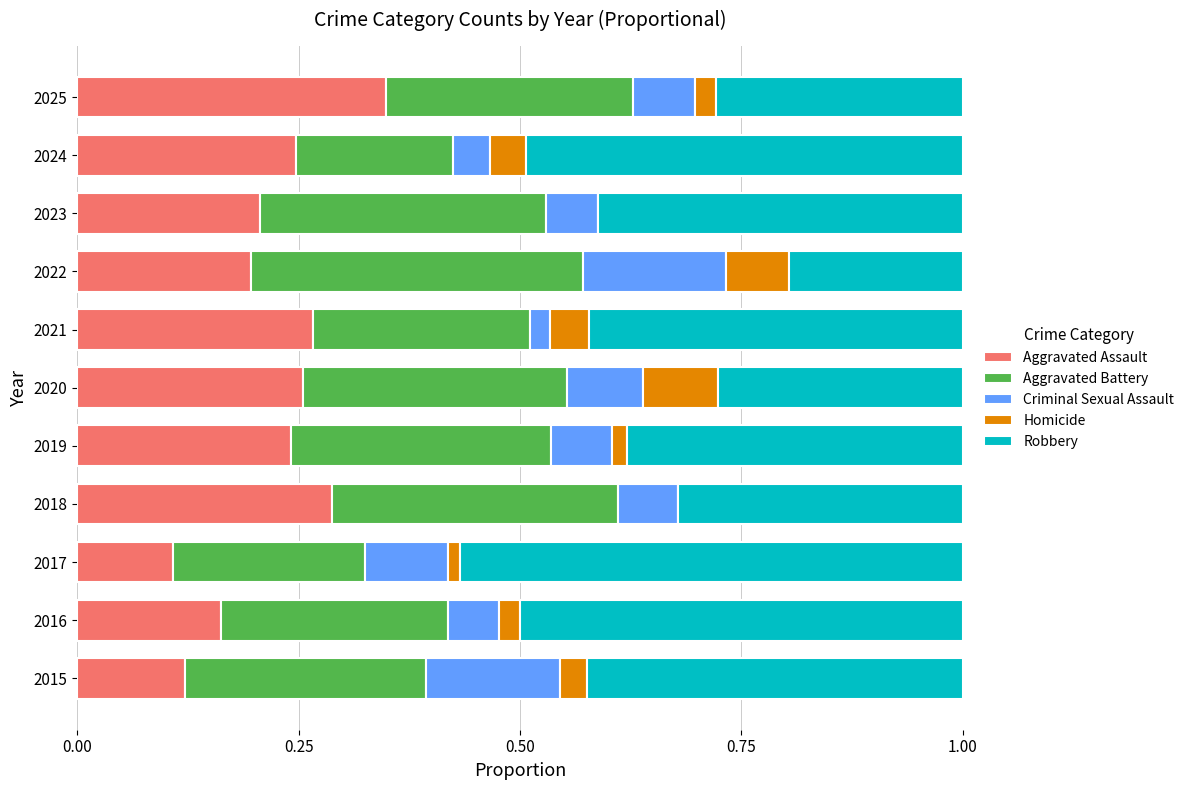

The Aggravated Assault series shows 0.3 at 2018. True or false?

True